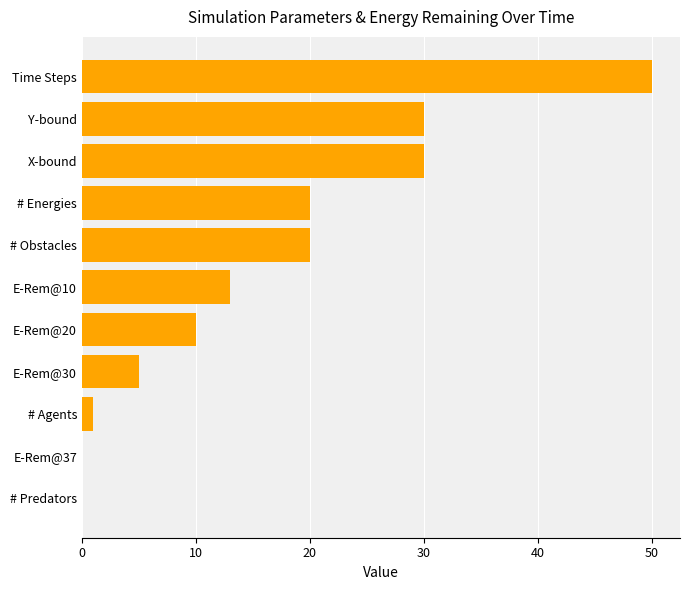

What is the sum of the values at # Predators and # Obstacles?

20